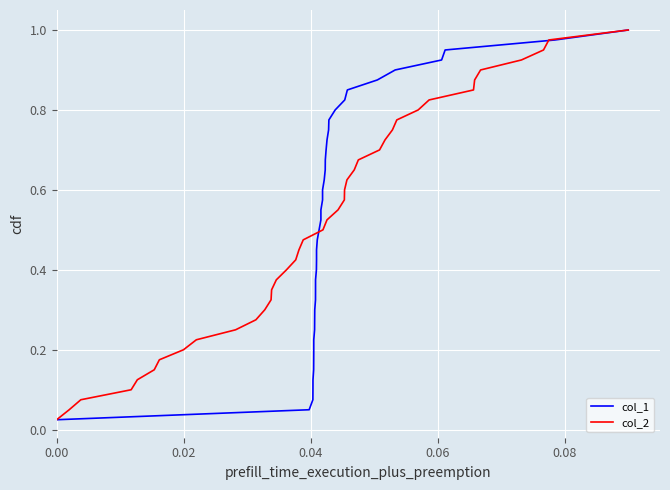

How many categories are shown in the chart?

40